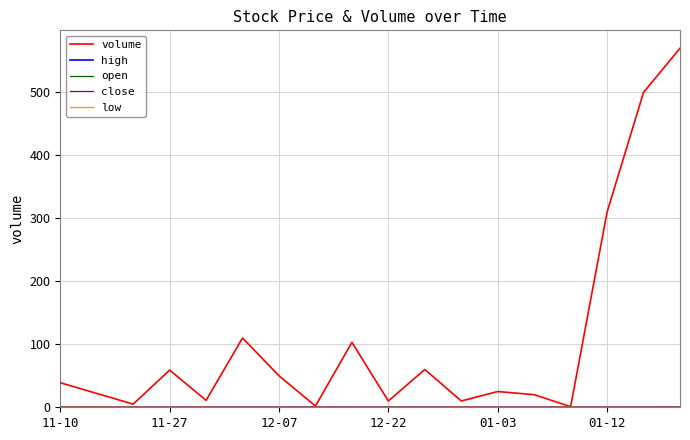

Which series has the largest total across all categories?

volume